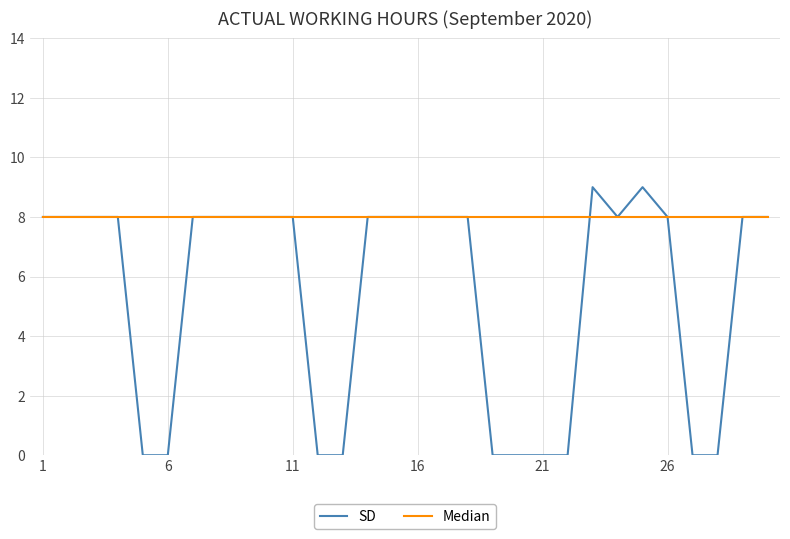

Which series has the largest total across all categories?

Median